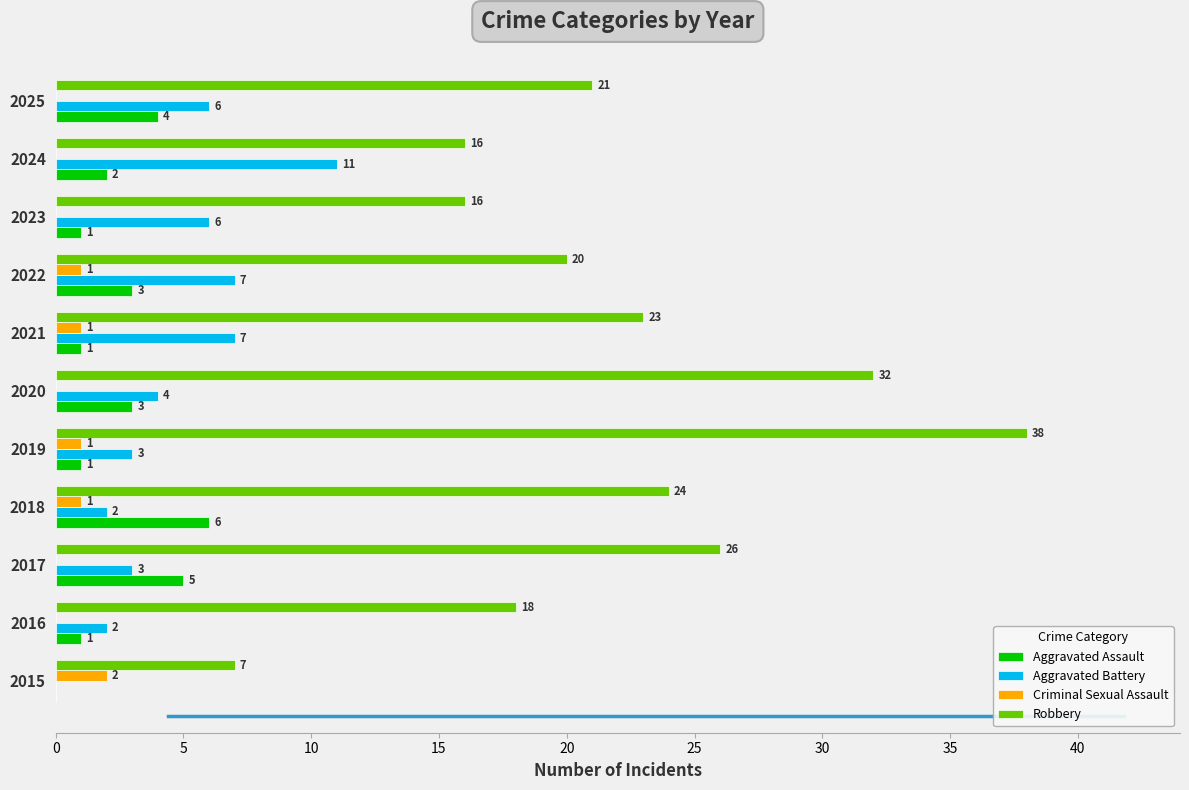

How many data points does each series have?

11